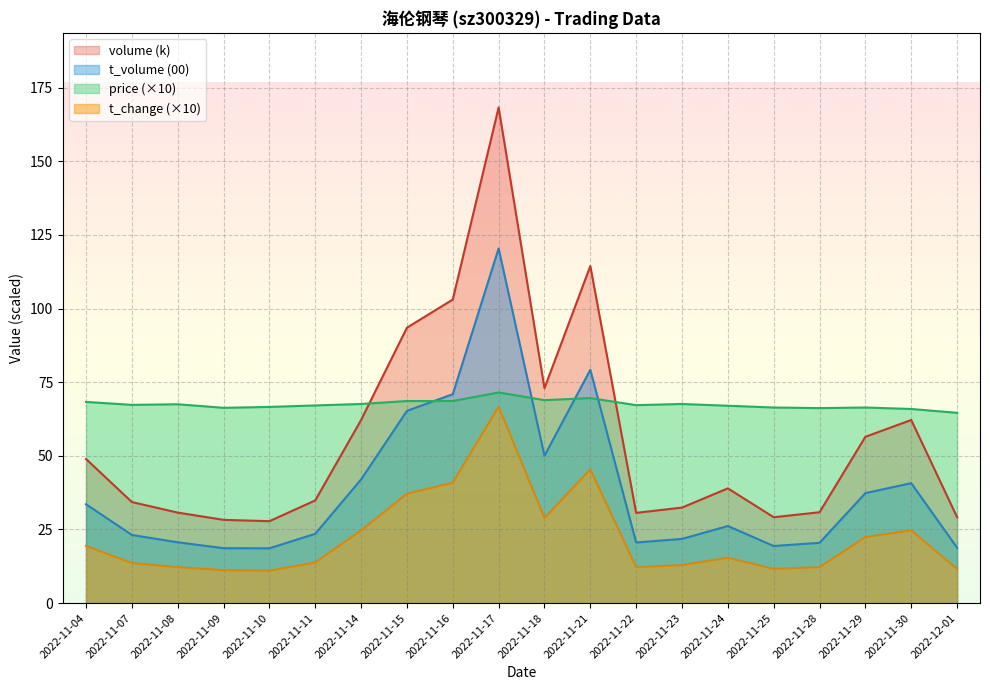

True or false: volume and price cross at least once.

True